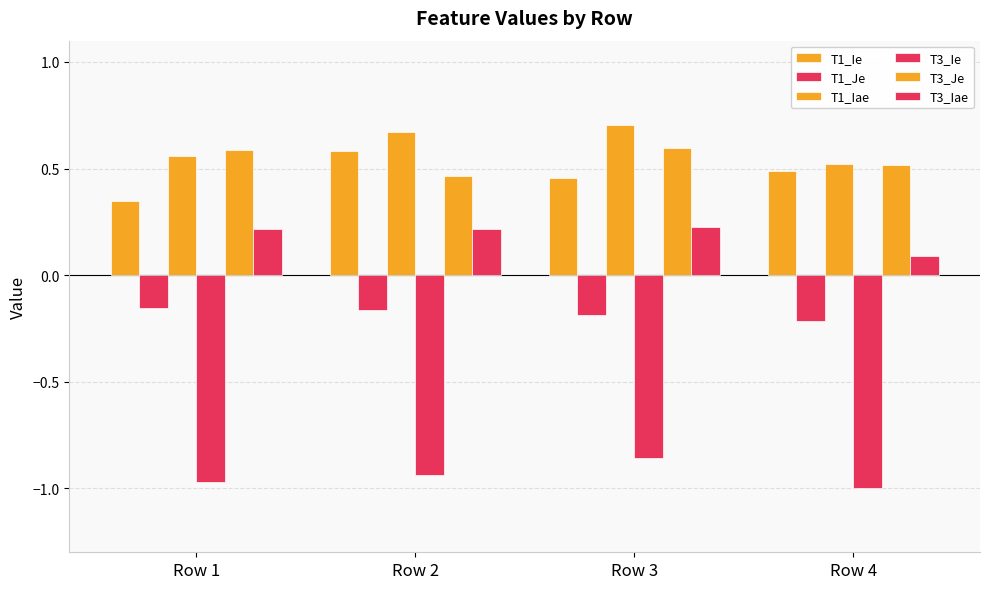

True or false: T3_Ie has a value of -1.0 at Row 1.

True